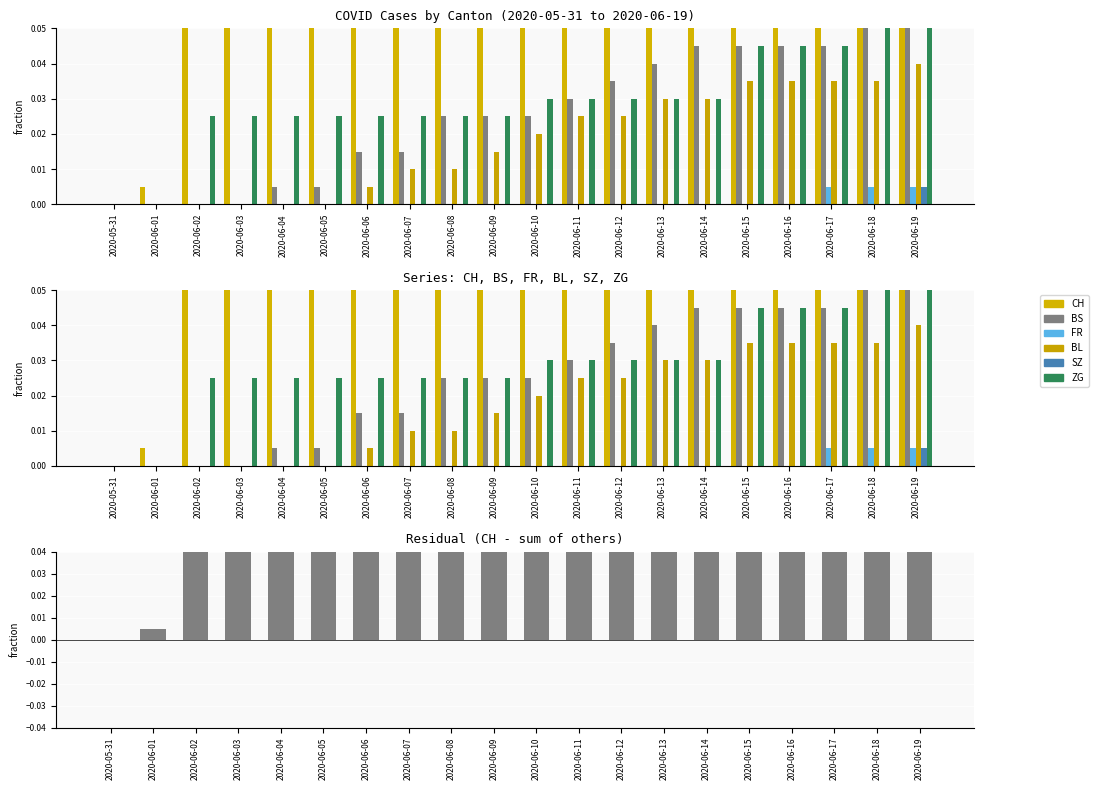

At how many categories does at least one series exceed 0?

19